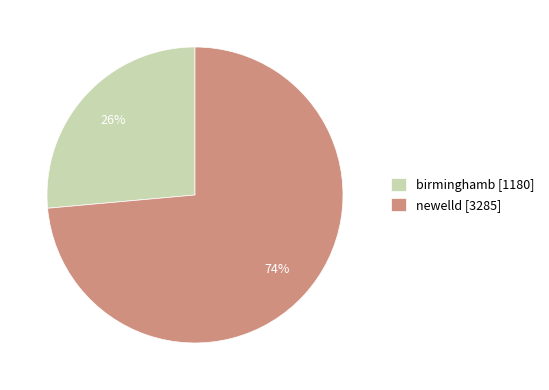

What is the ratio of the value at newelld to the value at birminghamb?

2.8